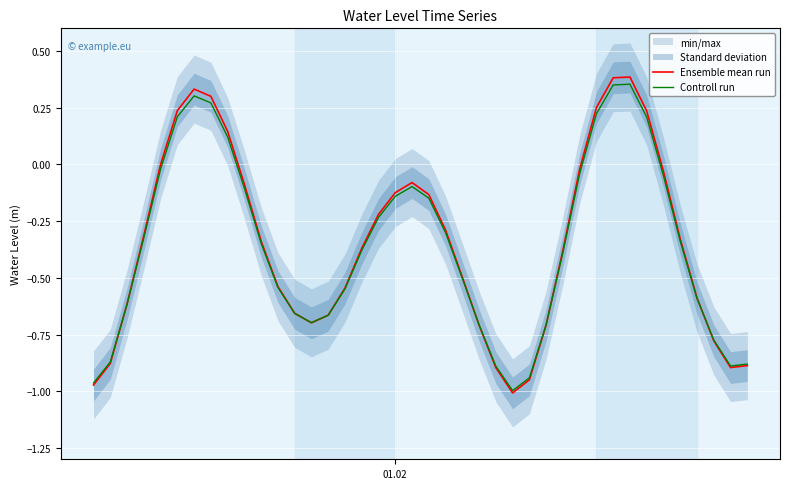

How many interior local valleys does the Ensemble mean run series have?

3